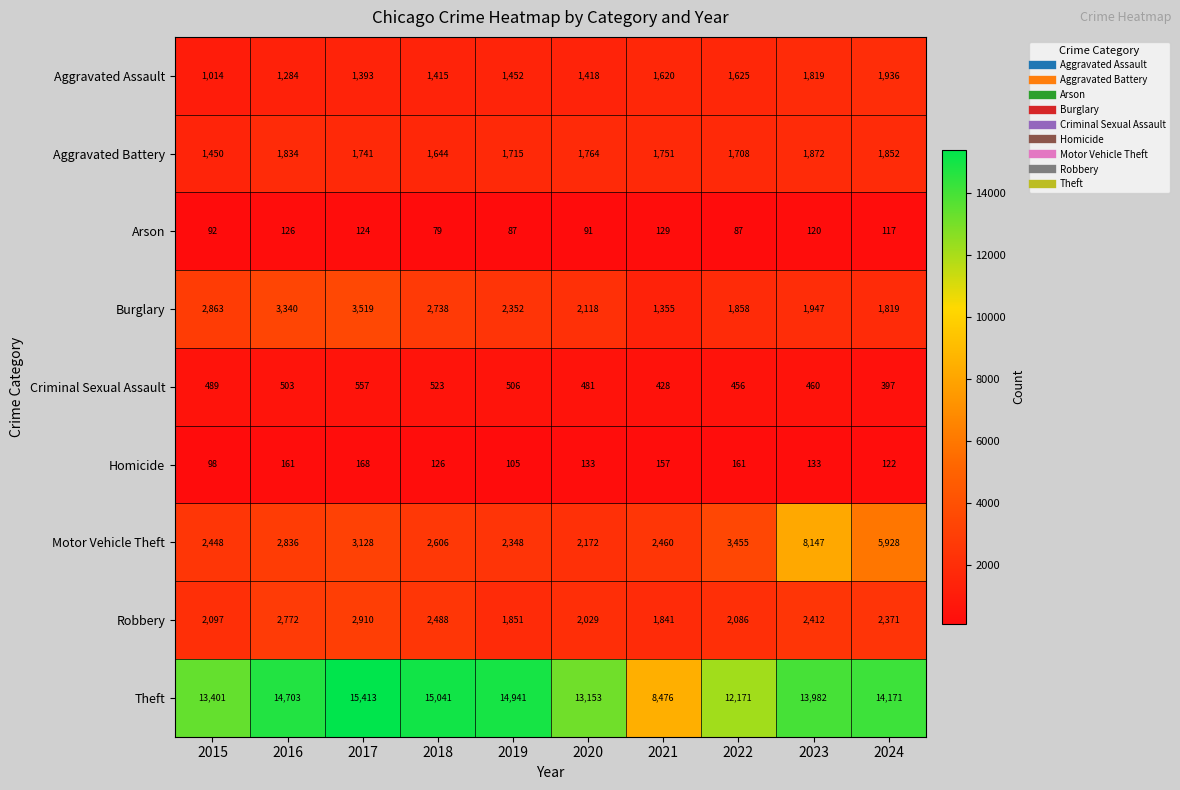

Which series has the largest total across all categories?

Theft